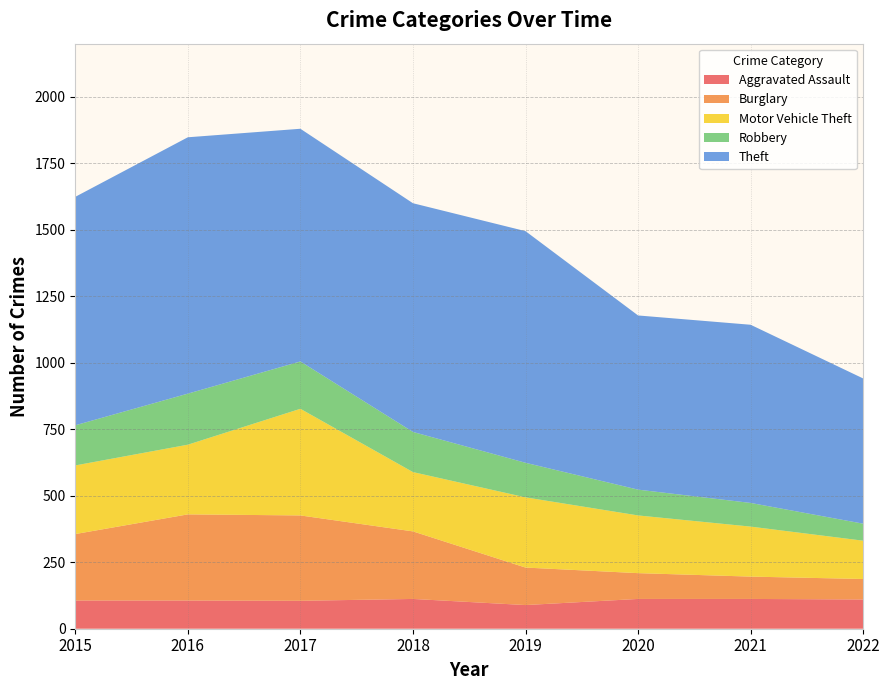

Reading left to right, what are all the values shown in this chart?

Aggravated Assault: 2015=106	2016=106	2017=105	2018=112	2019=89	2020=112	2021=112	2022=110
Burglary: 2015=250	2016=324	2017=321	2018=254	2019=141	2020=97	2021=84	2022=77
Motor Vehicle Theft: 2015=258	2016=262	2017=401	2018=223	2019=264	2020=217	2021=188	2022=144
Robbery: 2015=151	2016=192	2017=178	2018=151	2019=130	2020=97	2021=89	2022=64
Theft: 2015=859	2016=964	2017=875	2018=860	2019=871	2020=655	2021=670	2022=546